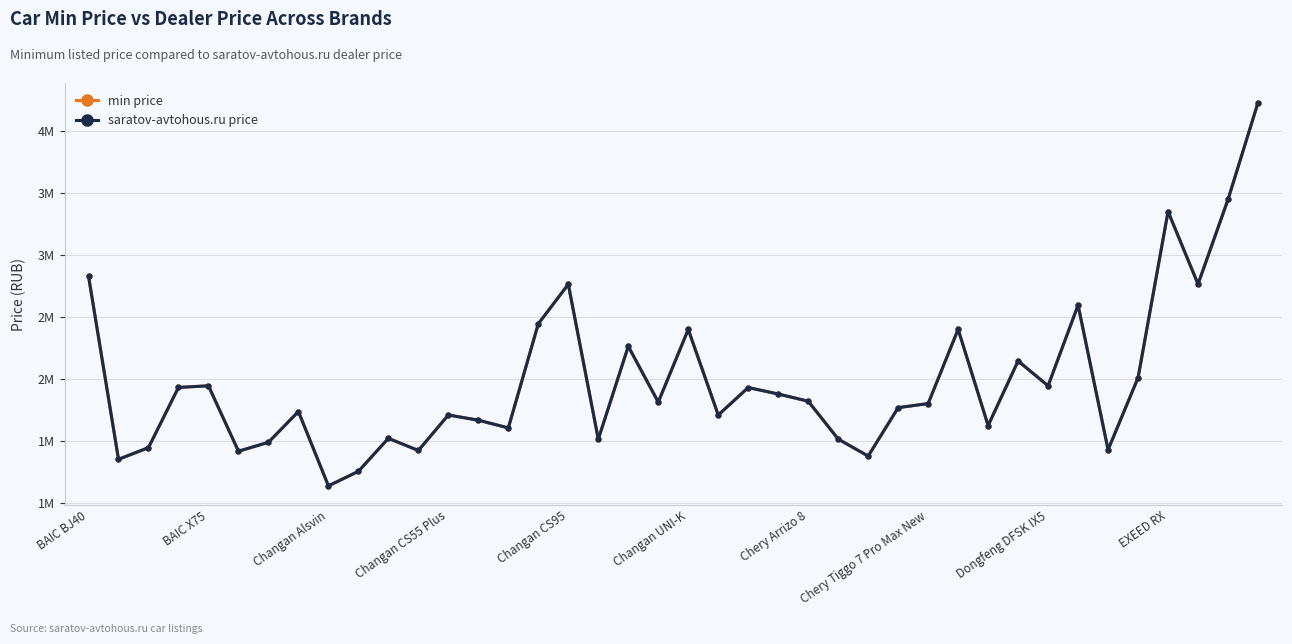

Rank the categories by min price value from highest to lowest.

39, 38, 36, BAIC BJ40, 37, 16, 33, 15, 29, 20, 18, 31, 35, Changan CS95, 32, Changan CS55 Plus, 22, 23, 24, 19, 28, 27, Chery Tiggo 7 Pro Max New, 12, 21, 13, 30, 14, 10, 25, 17, Chery Arrizo 8, Changan Alsvin, 34, 11, Changan UNI-K, 26, BAIC X75, EXEED RX, Dongfeng DFSK IX5